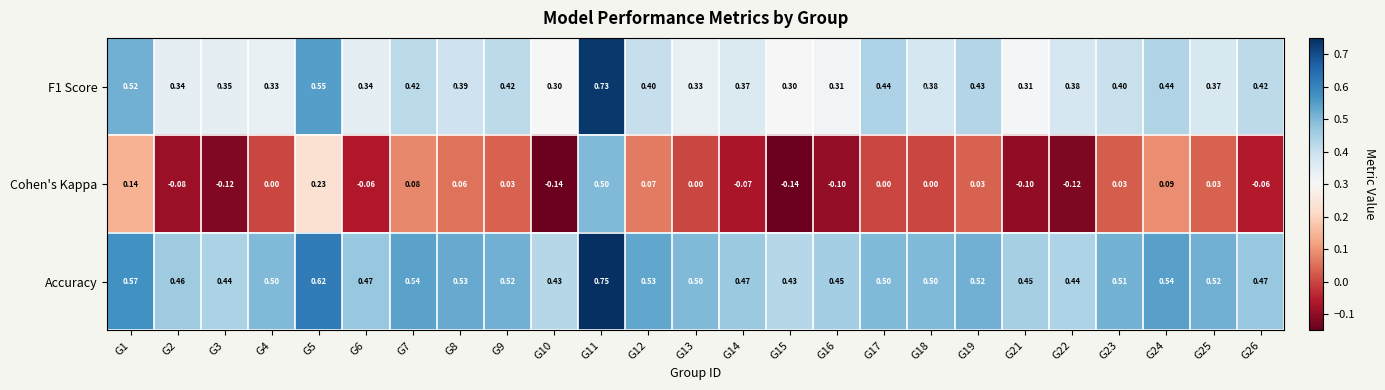

Which series has the widest spread of values?

Cohen's Kappa